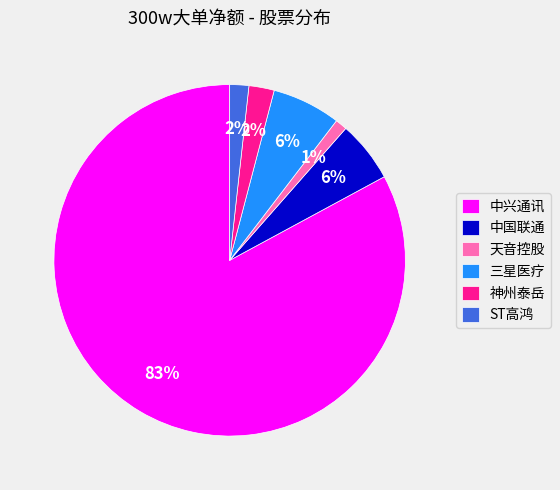

Does 中兴通讯 represent more than half of the total?

Yes